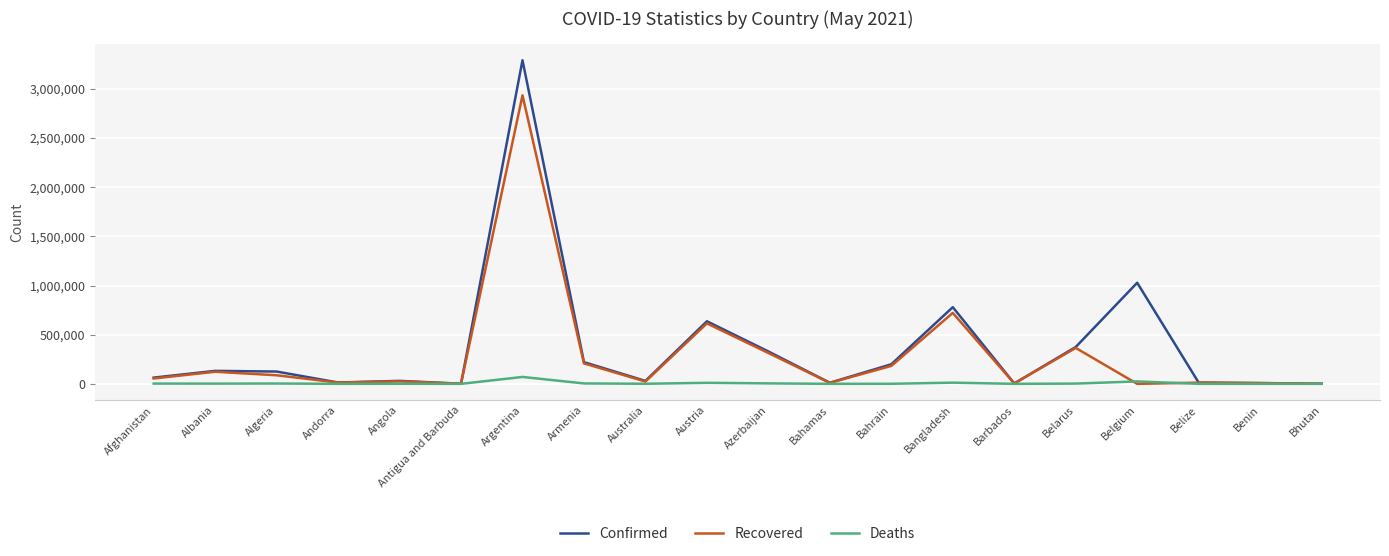

List the series in order of their overall mean, highest first.

Confirmed, Recovered, Deaths